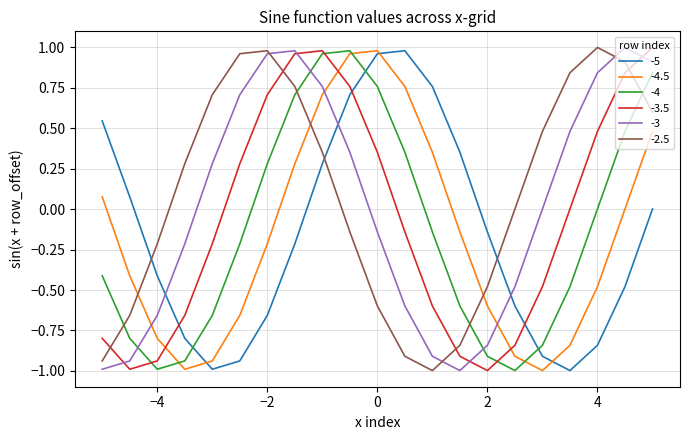

How many times do -5 and -2.5 cross each other?

3